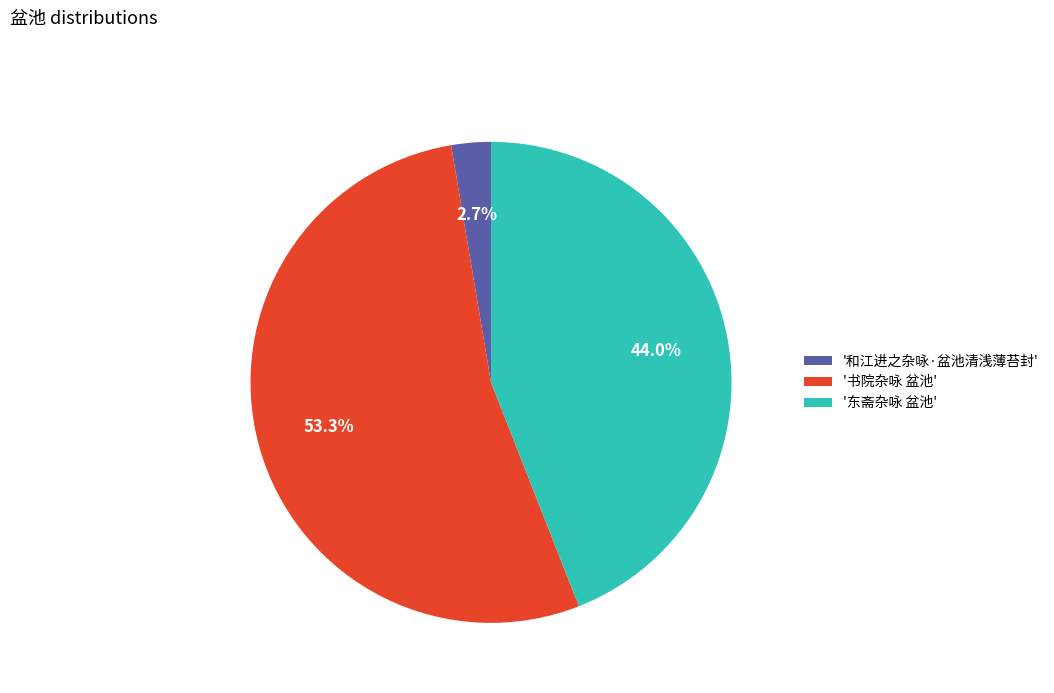

How many segments does this pie chart have?

3